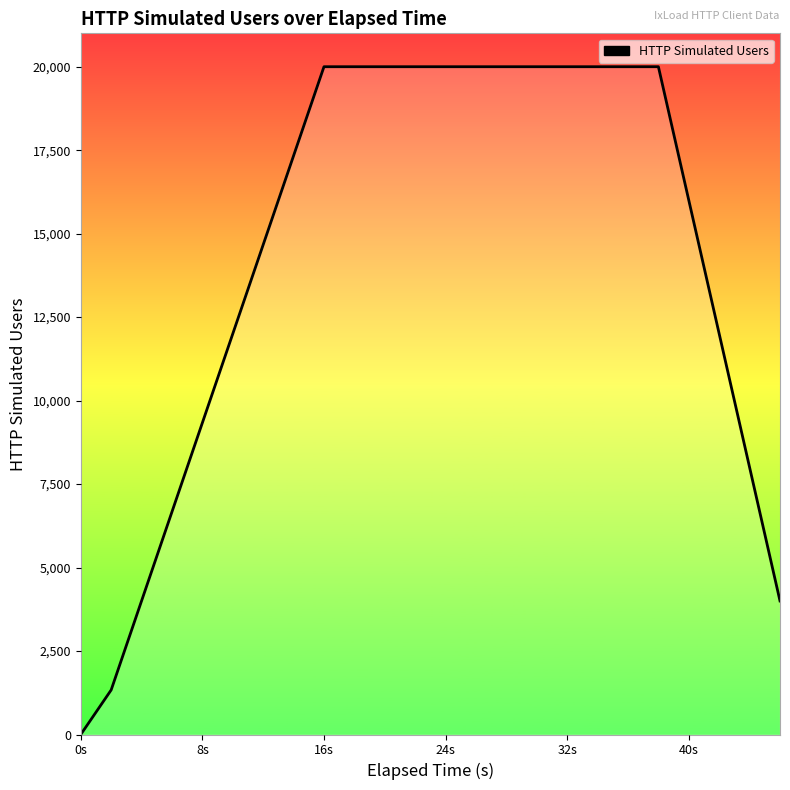

How many lines are shown in the chart?

1